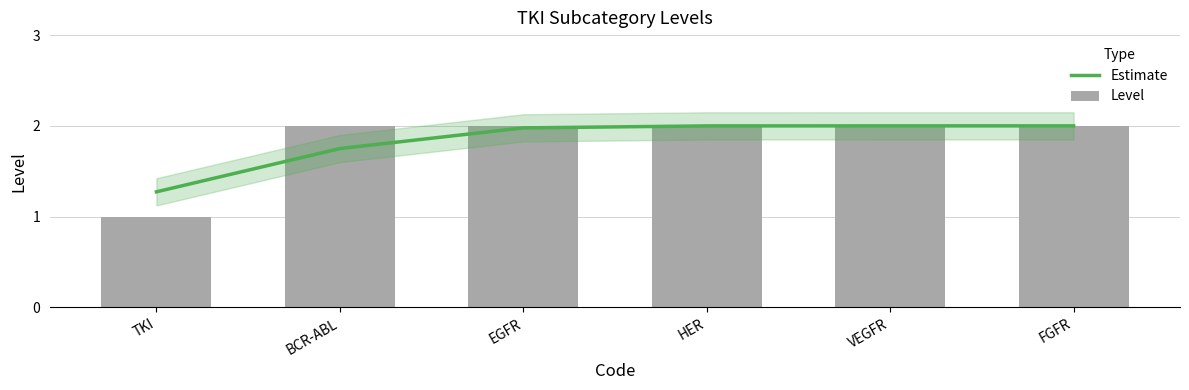

Are the bars horizontal?

No